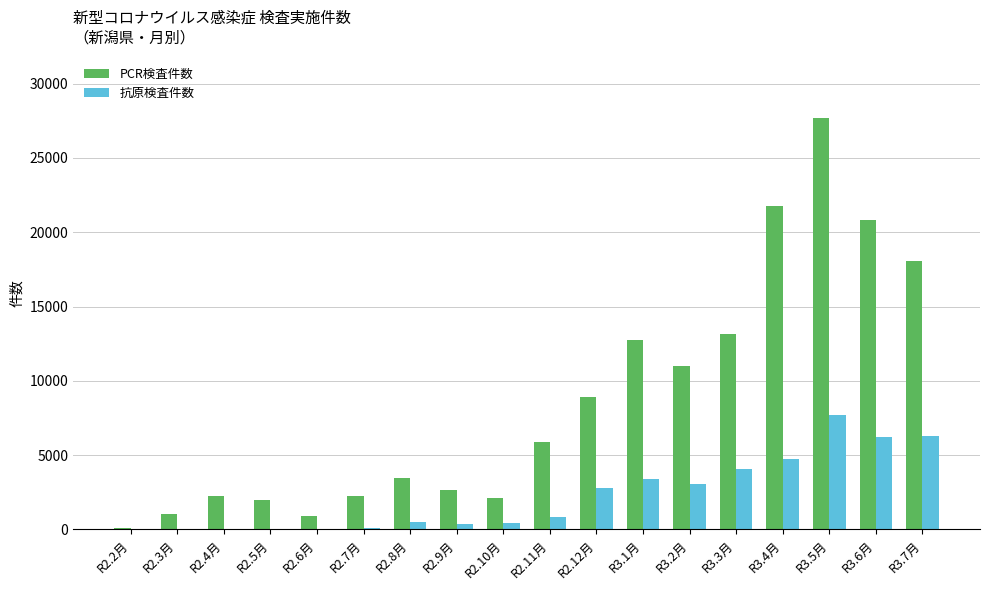

What is the difference between the PCR検査件数 values at R2.3月 and R3.4月?

20776